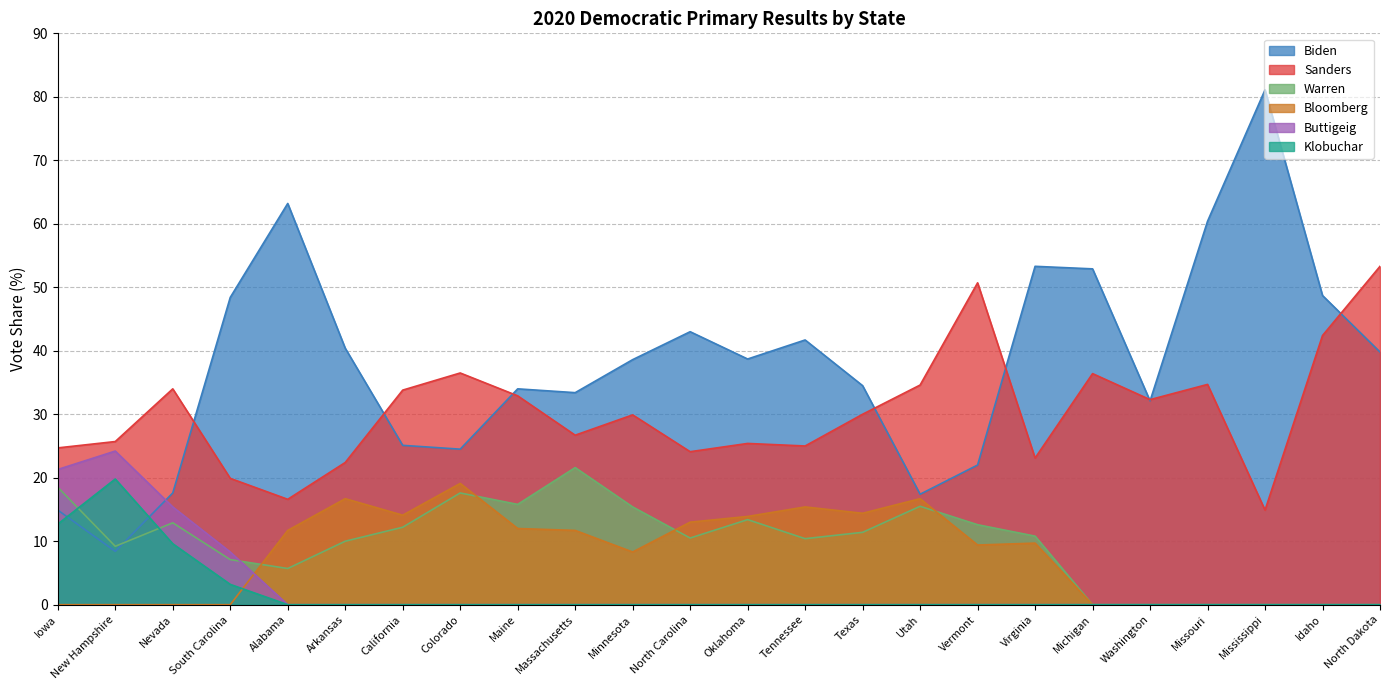

At which category does bloomberg reach its first local valley?

California